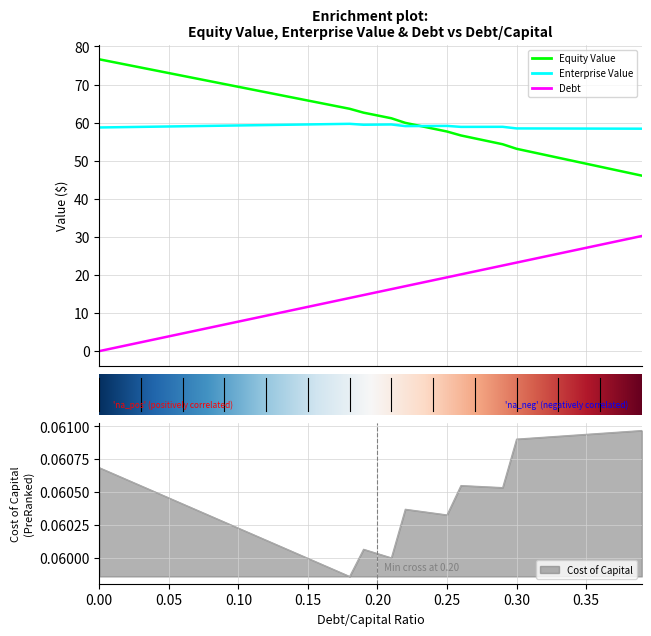

Between which two adjacent categories do equity_value and enterprise_value first intersect?

0.23 and 0.24